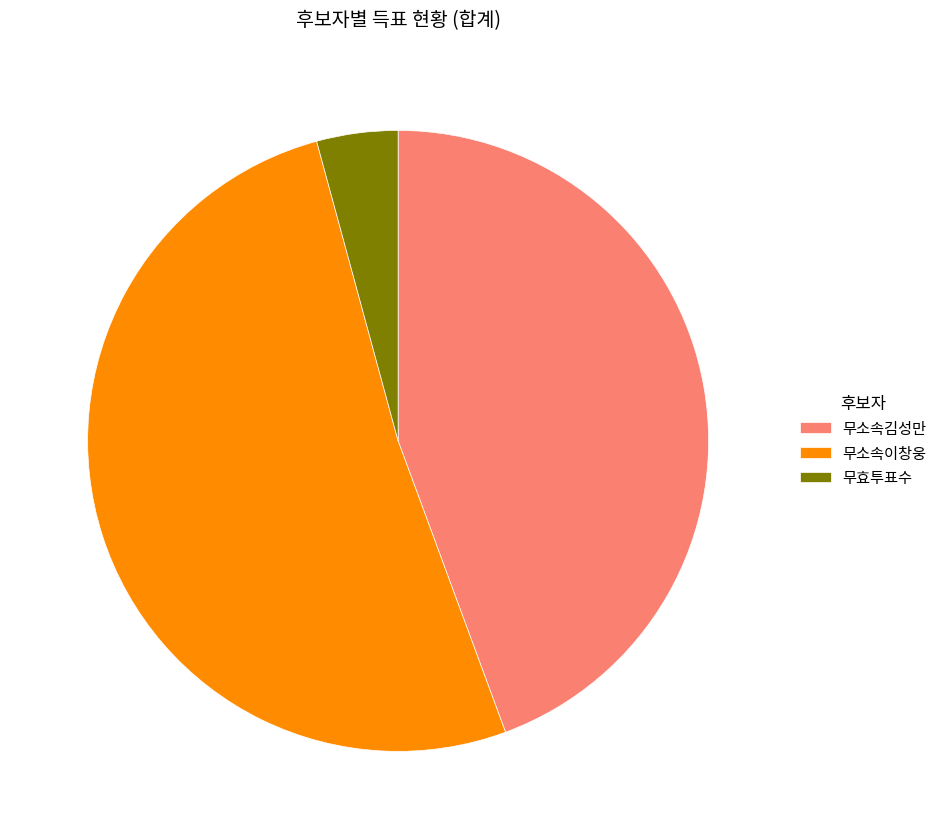

Is there any slice that represents more than half of the pie?

Yes